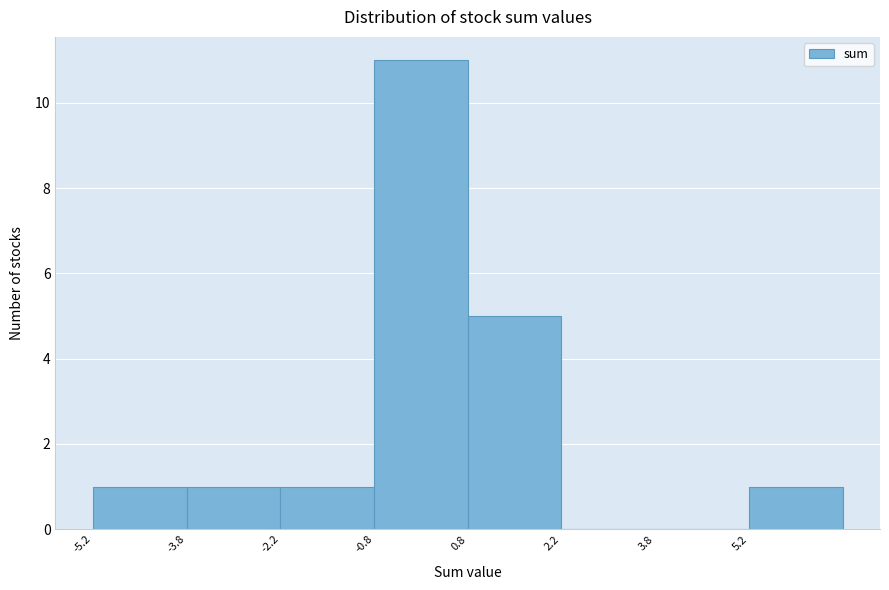

How tall is the bar that spans 5.25 to 6.75 on the x-axis? Neither the bar edges nor the heights are printed on the chart, so give them approximately, as read against the axes.

1